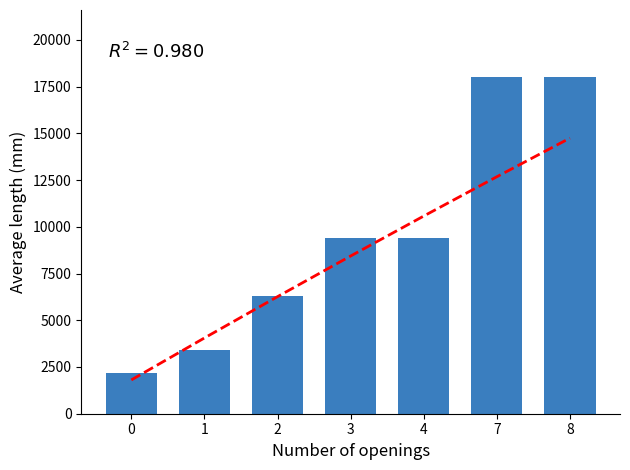

The quadratic fit series shows 10353.0 at 2. True or false?

False